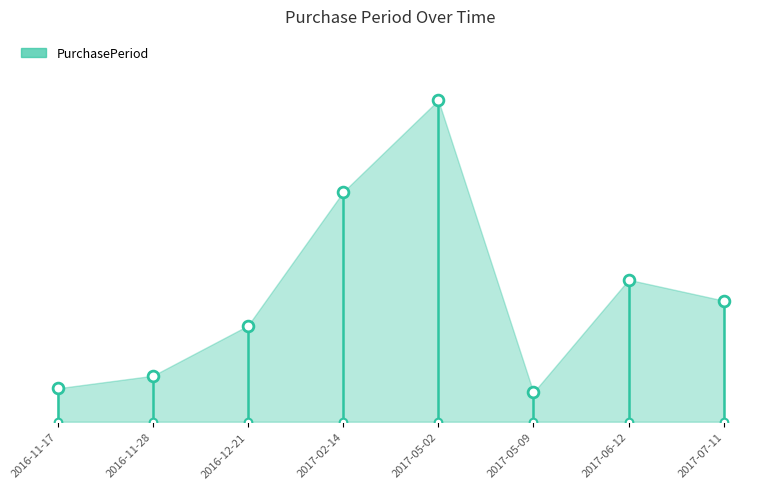

Between 2016-11-28 and 2017-02-14, which is larger?

2017-02-14